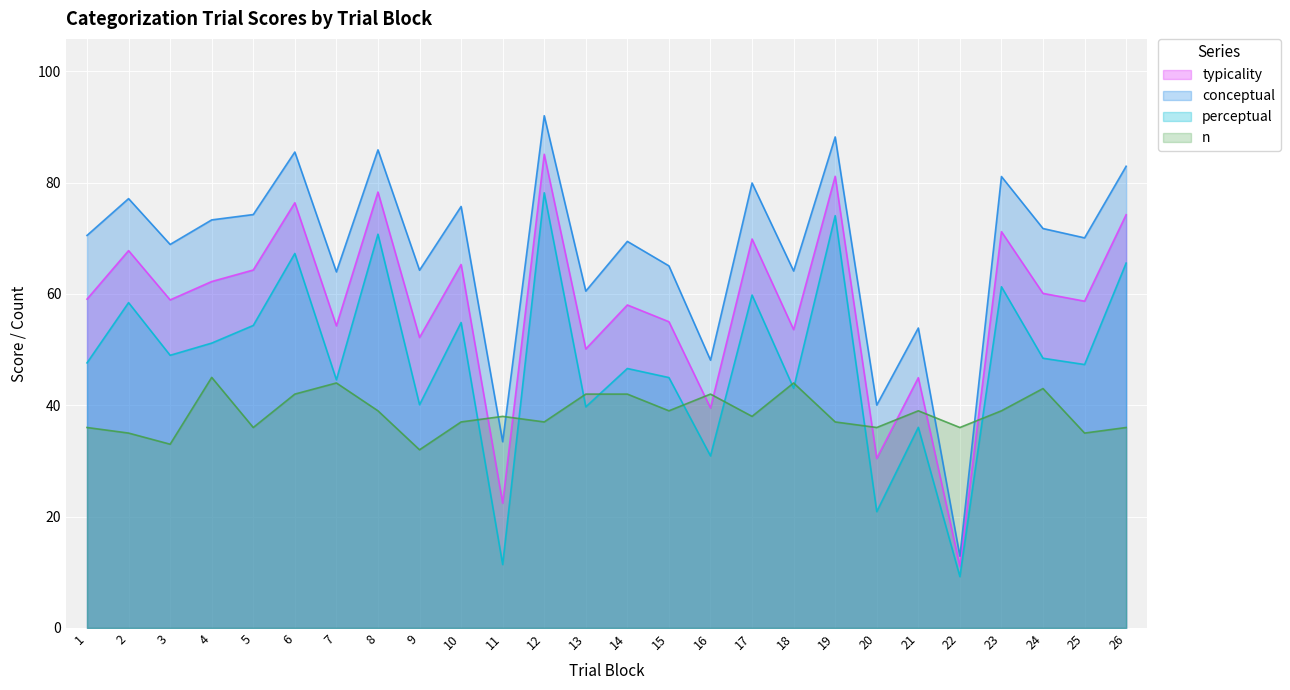

At which label does n reach its minimum?

9